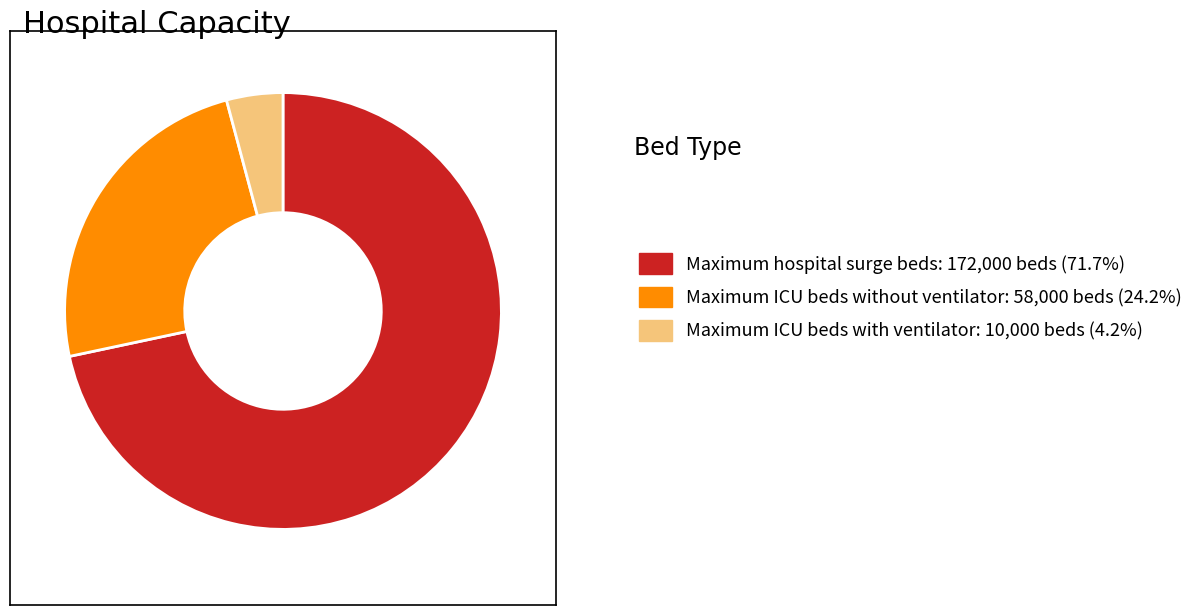

How many segments does this pie chart have?

3